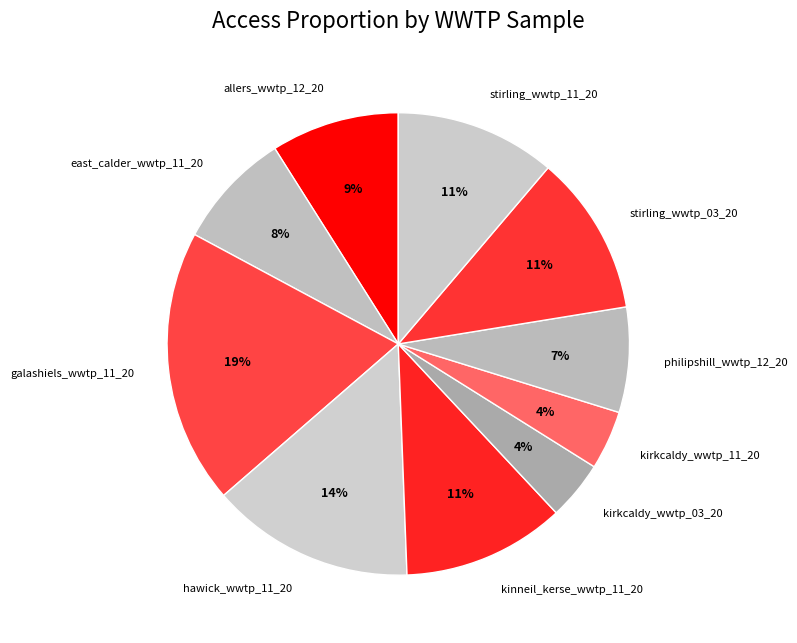

What is the largest slice in the pie chart?

galashiels_wwtp_11_20